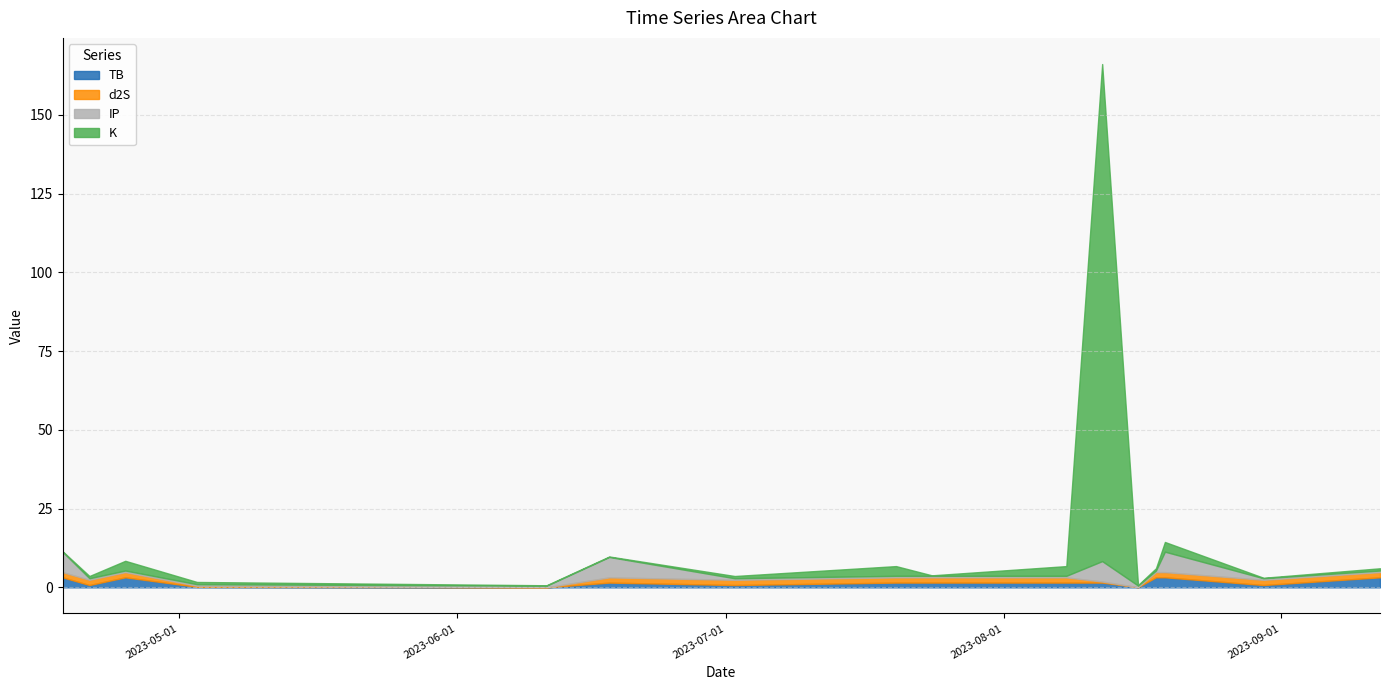

How many d2S values are between 1 and 2?

12